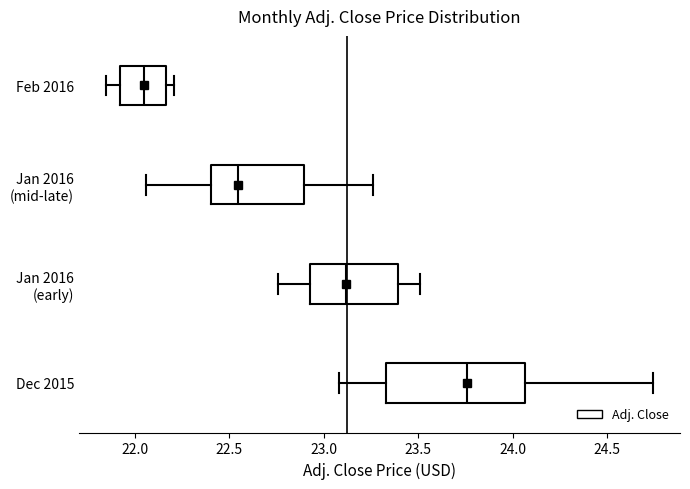

Reading bottom to top, read every box against the x-axis: the position of its median line, the range the box covers, and the ends of its whiskers. The values are not printed on the chart, so give them approximately, as read against the axis.

Dec 2015: median 23.75, box 23.35 to 24.05, whiskers 23.10 to 24.75
Jan 2016 (early): median 23.10, box 22.95 to 23.40, whiskers 22.75 to 23.50
Jan 2016 (mid-late): median 22.55, box 22.40 to 22.90, whiskers 22.05 to 23.25
Feb 2016: median 22.05, box 21.95 to 22.15, whiskers 21.85 to 22.20